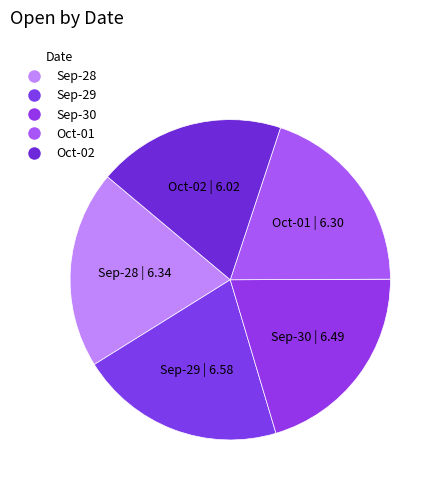

The Oct-01 slice represents 9% of the pie. True or false?

False